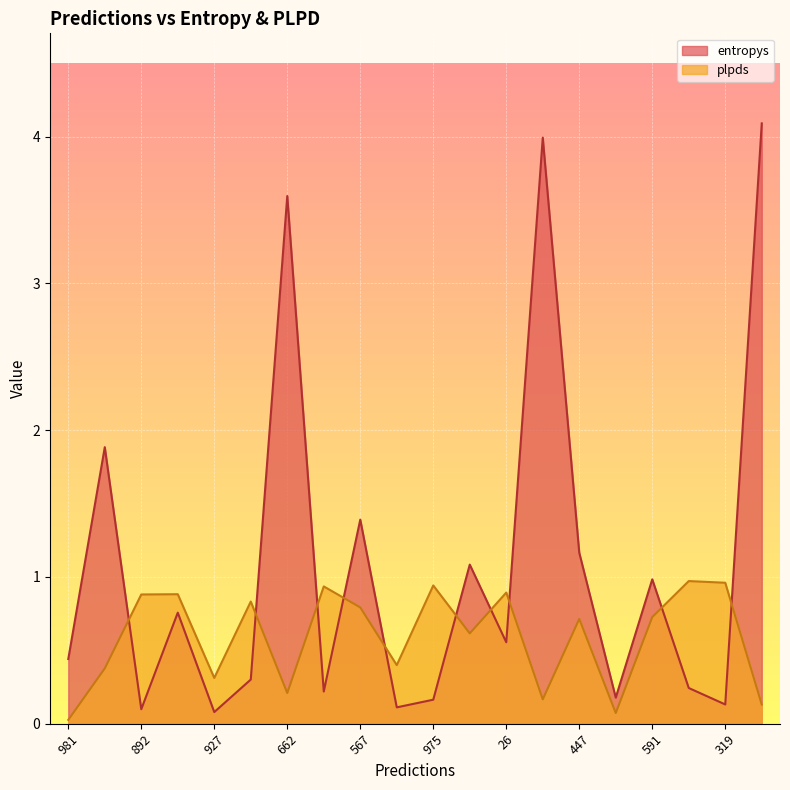

Where is the first local maximum for plpds?

859